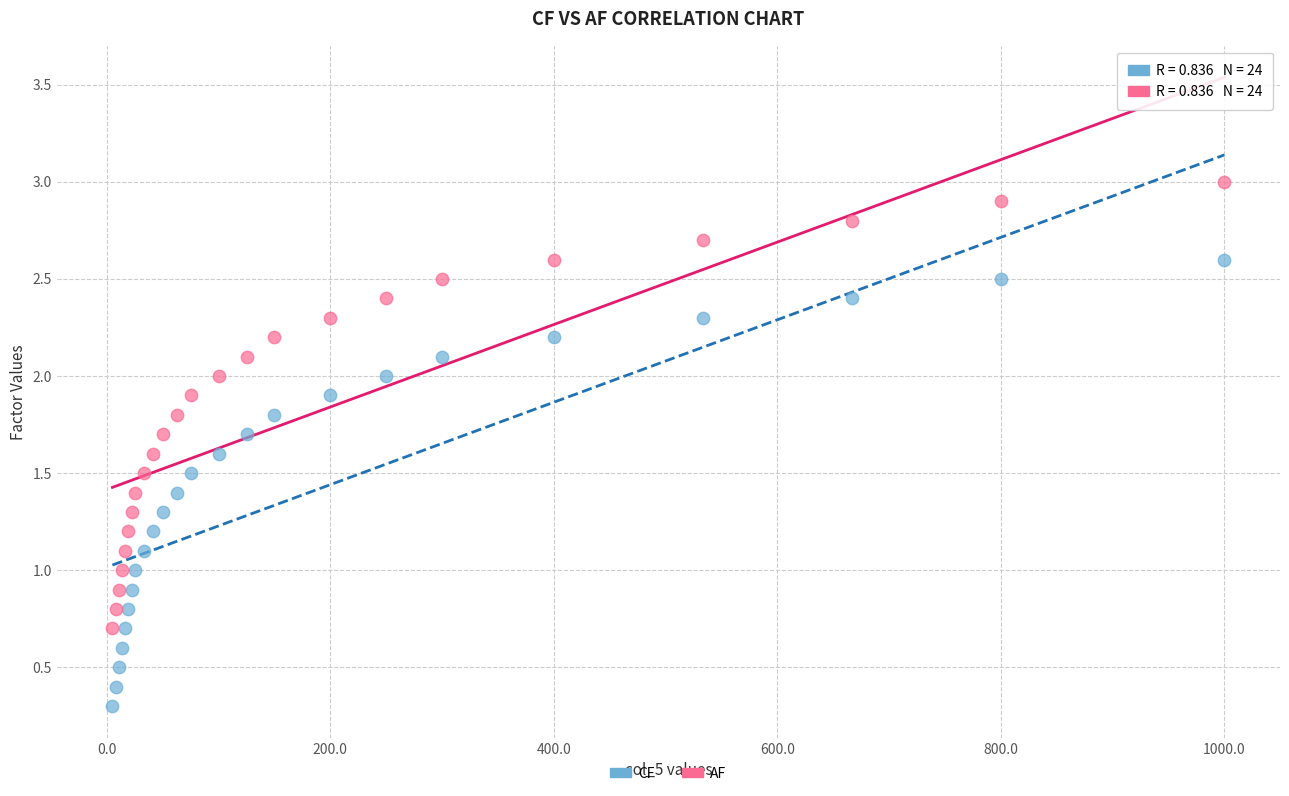

Which series reaches the maximum Y coordinate?

AF